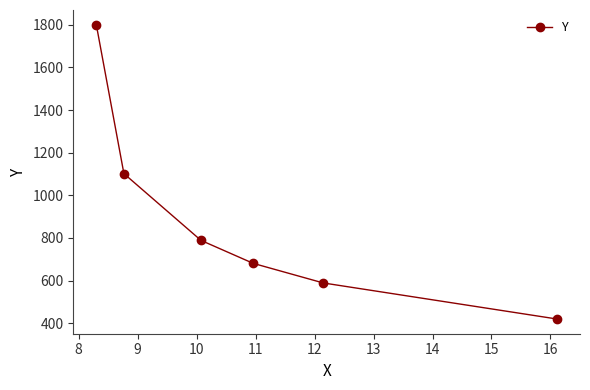

What is the greatest value displayed?

1800.0